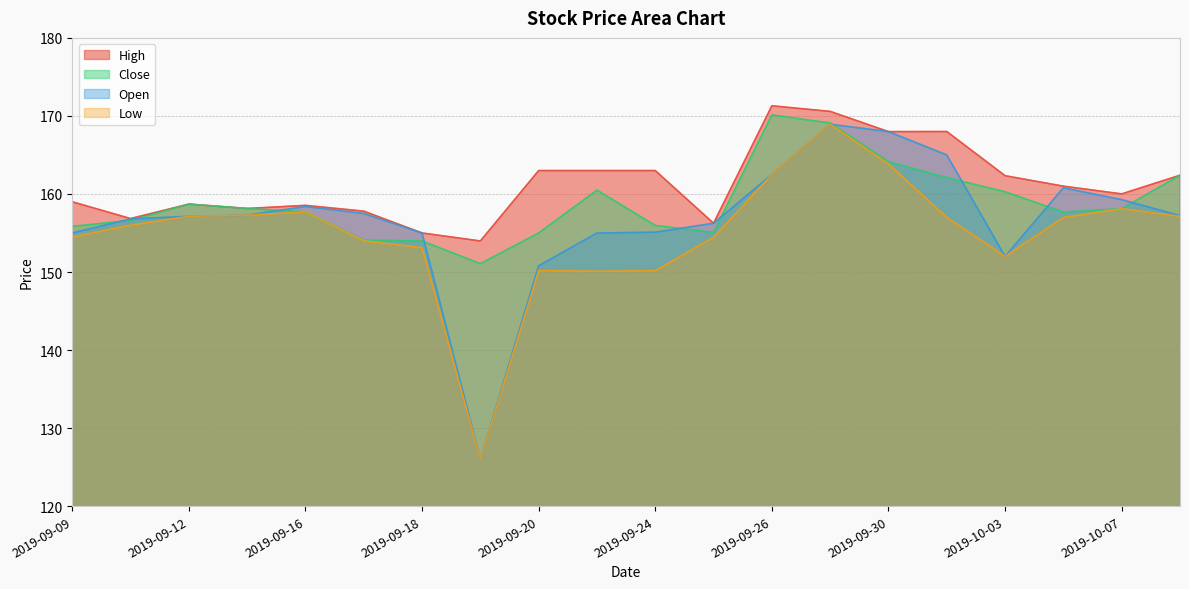

List the series in order of their peak value, highest first.

High, Close, Open, Low